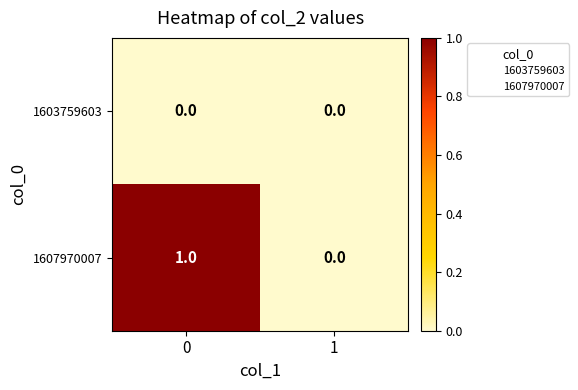

Rank the series by their maximum value, from highest to lowest.

1607970007, 1603759603